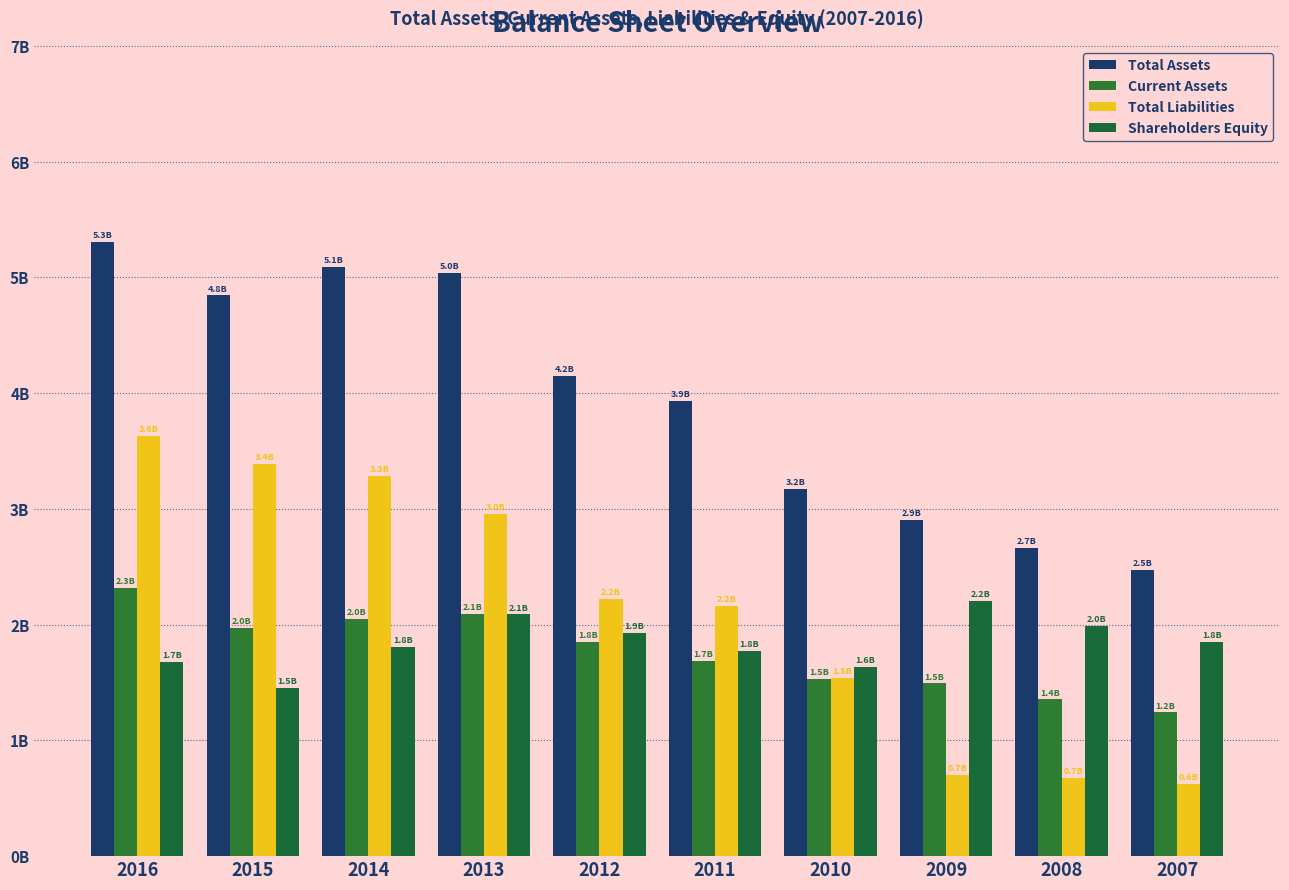

What are all the series names shown in the legend?

Total Assets, Current Assets, Total Liabilities, Shareholders Equity